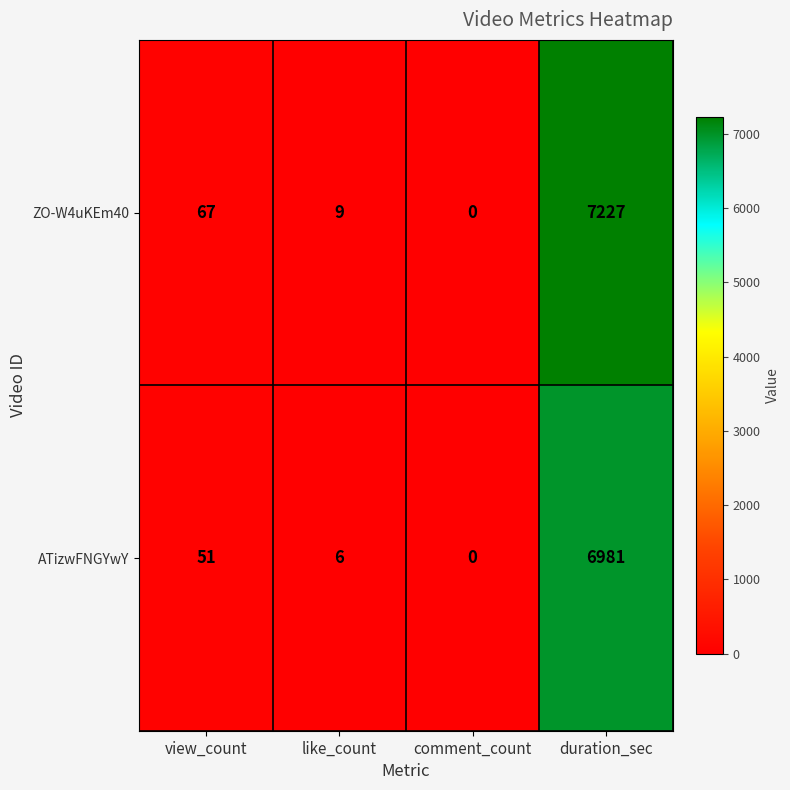

Reading right to left, what are all the values shown in this chart?

ZO-W4uKEm40: 7227	0	9	67
ATizwFNGYwY: 6981	0	6	51